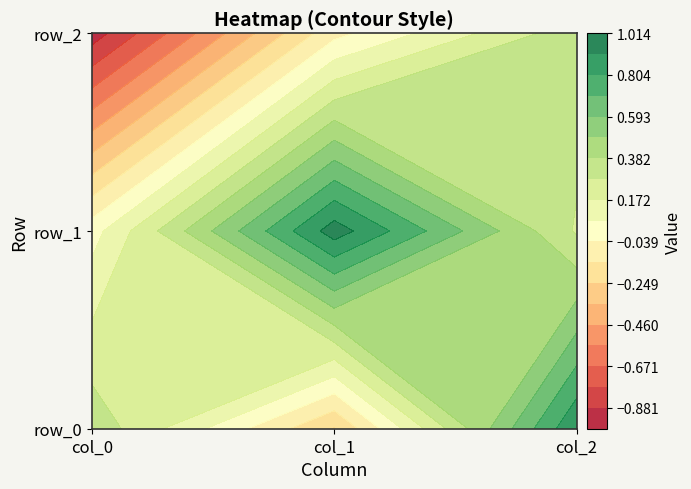

At col_2, list the series in order from smallest to largest.

row_1, row_2, row_0